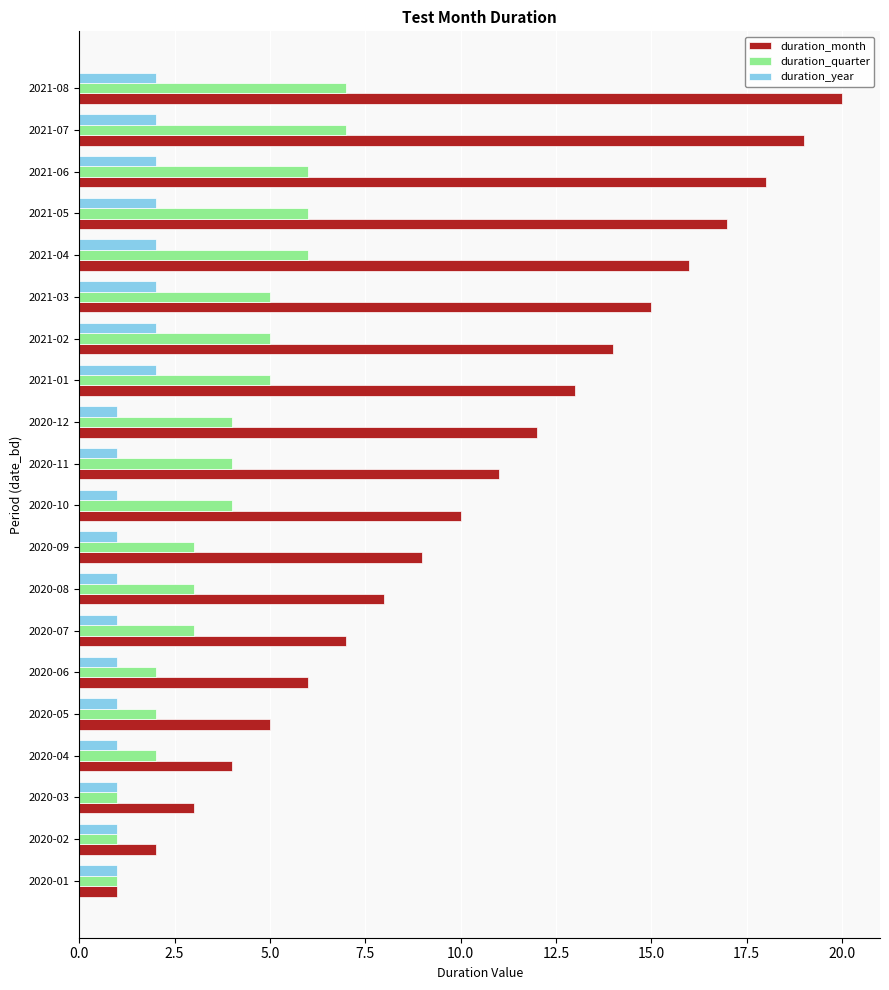

List the series in order of their overall mean, highest first.

duration_month, duration_quarter, duration_year